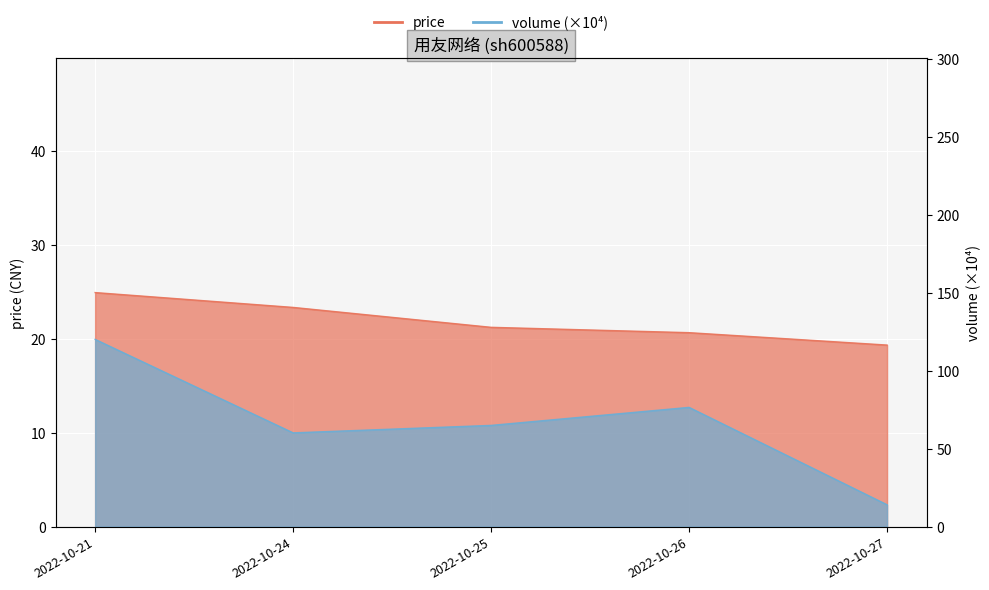

At how many categories does at least one series exceed 45?

4